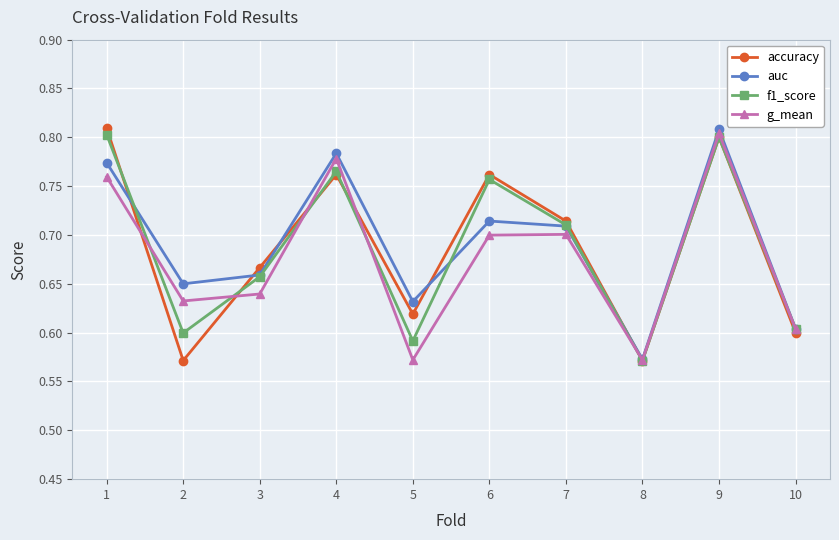

The value of auc at 9 is 0.3. True or false?

False